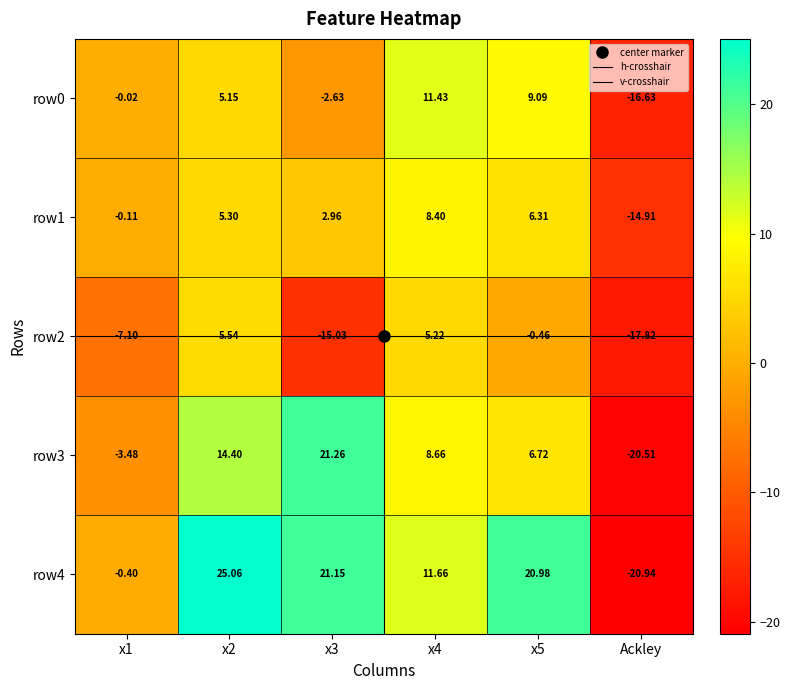

Is the value of row0 at x4 greater than the value of row4 at Ackley?

Yes